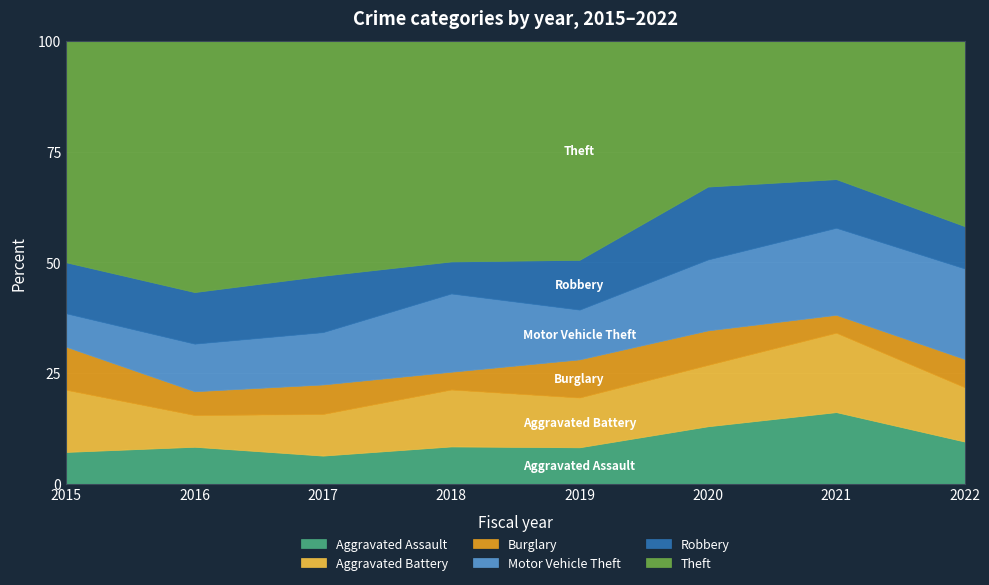

At which label does Theft reach its peak?

2016